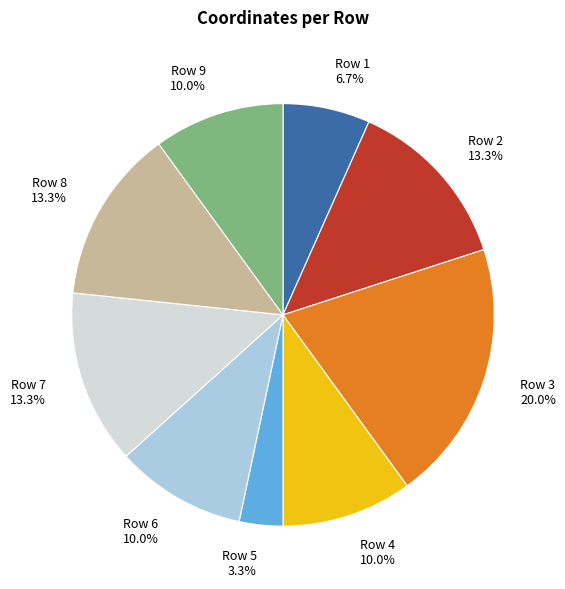

Which category has the smallest portion of the pie?

Row 5